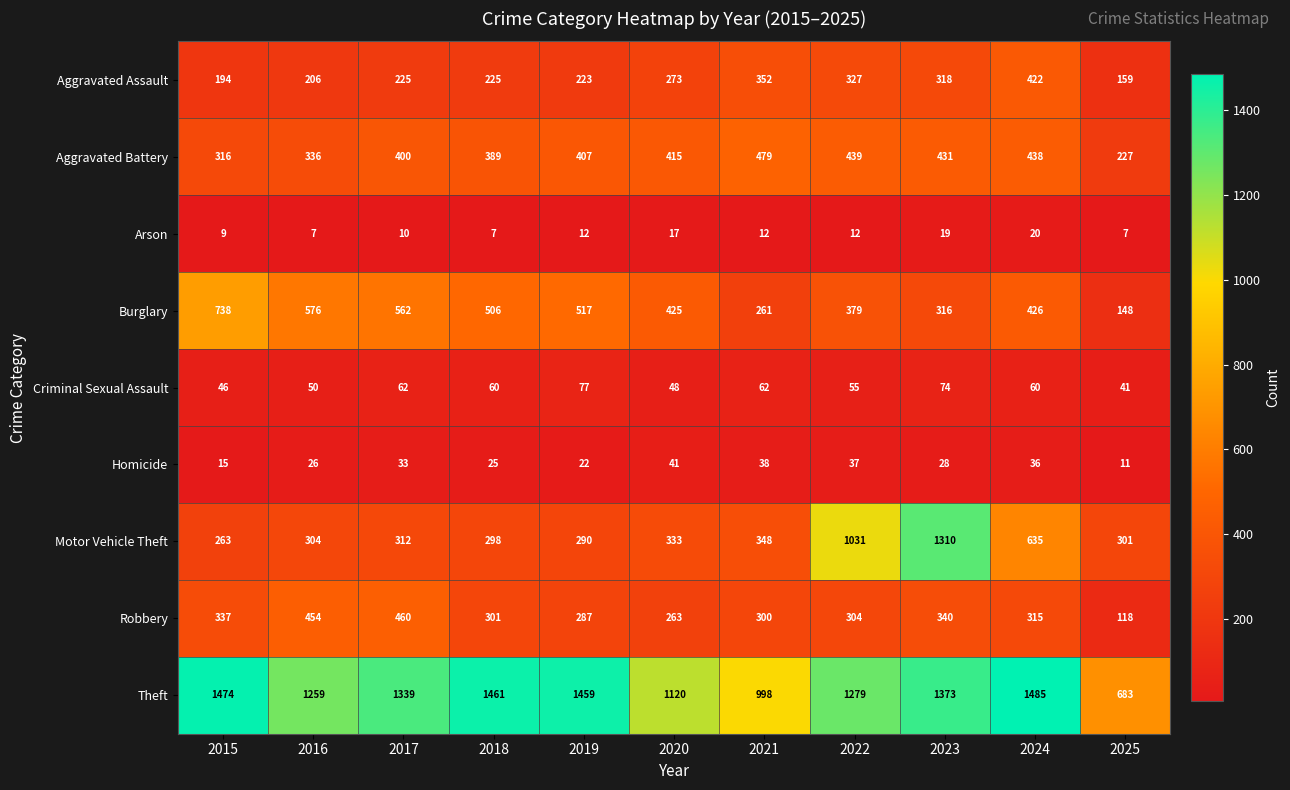

Which series has the widest spread of values?

Motor Vehicle Theft